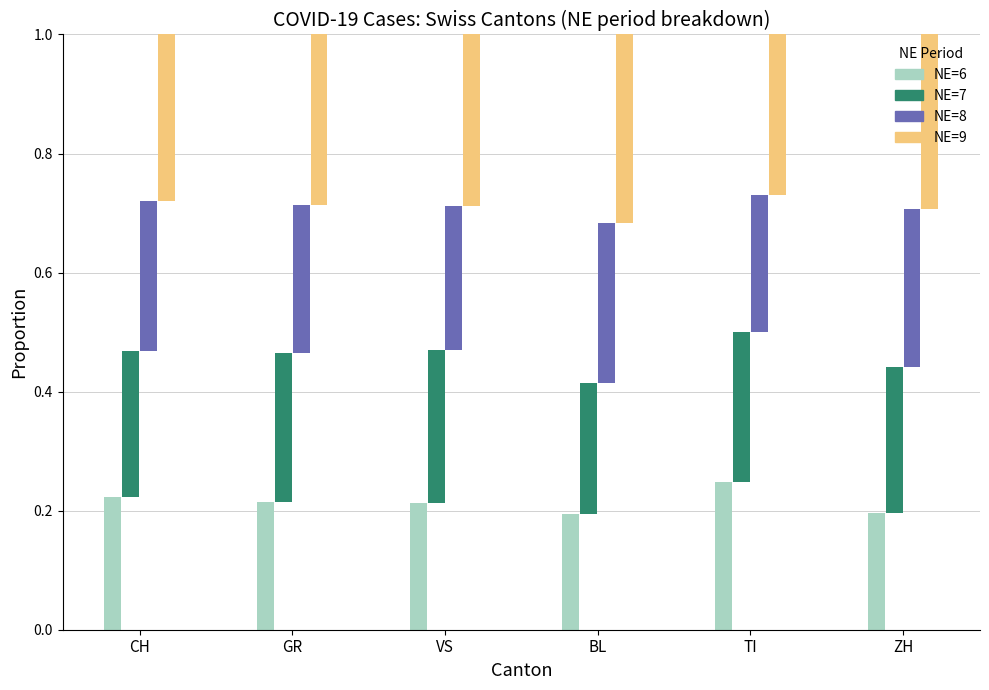

Which series has the largest total across all categories?

NE=9